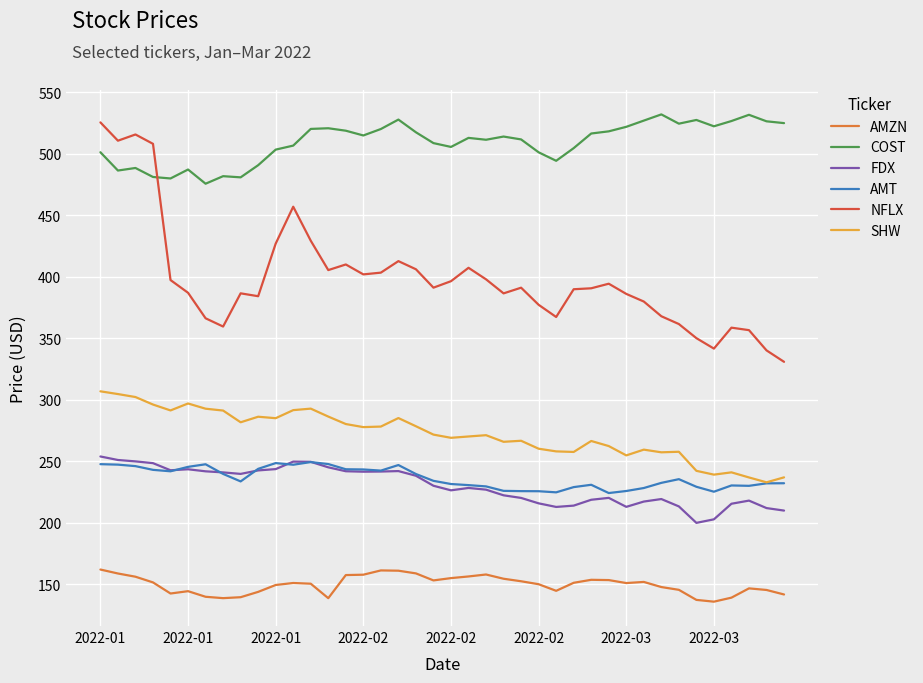

True or false: COST and AMZN intersect in this chart.

False